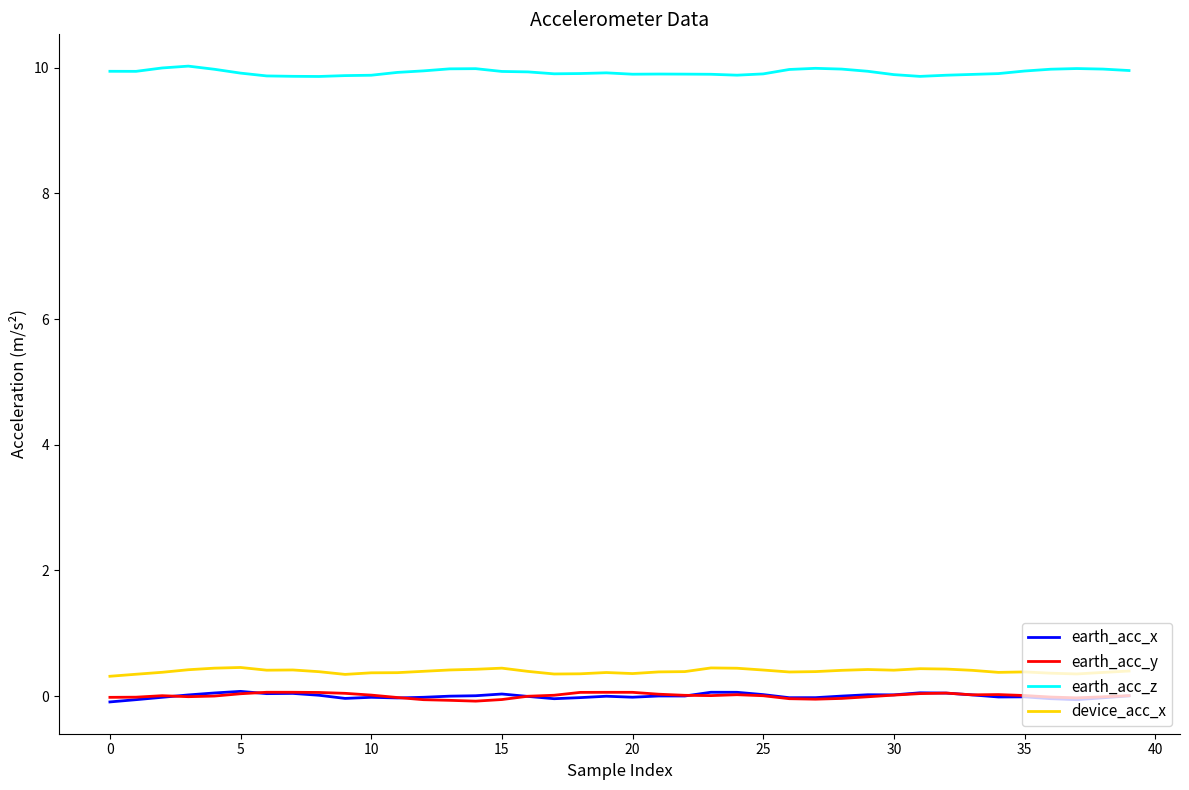

True or false: earth_acc_y and earth_acc_z intersect in this chart.

False